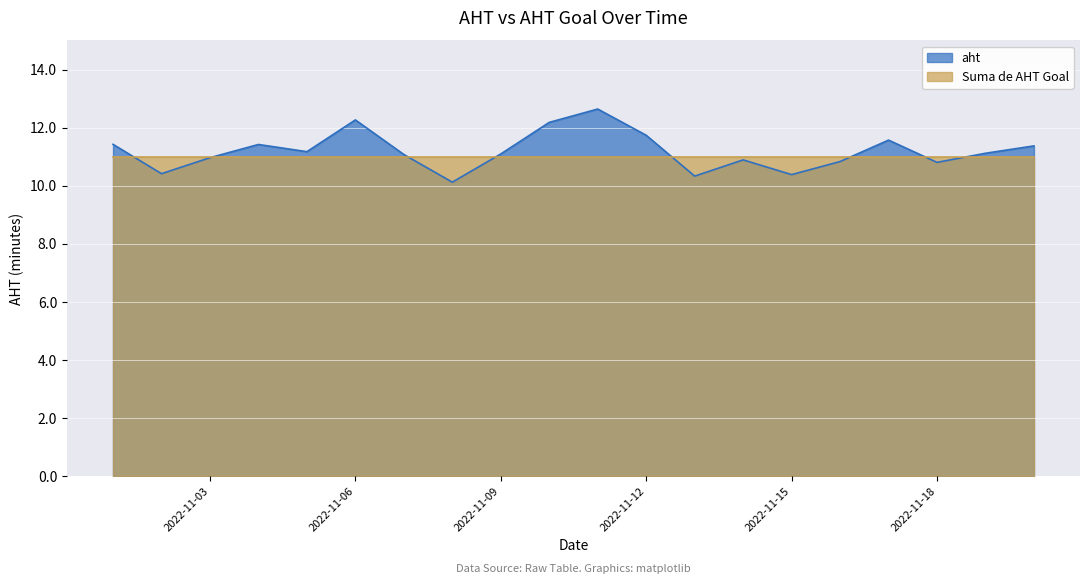

At which label does the data first exceed 11?

2022-11-01